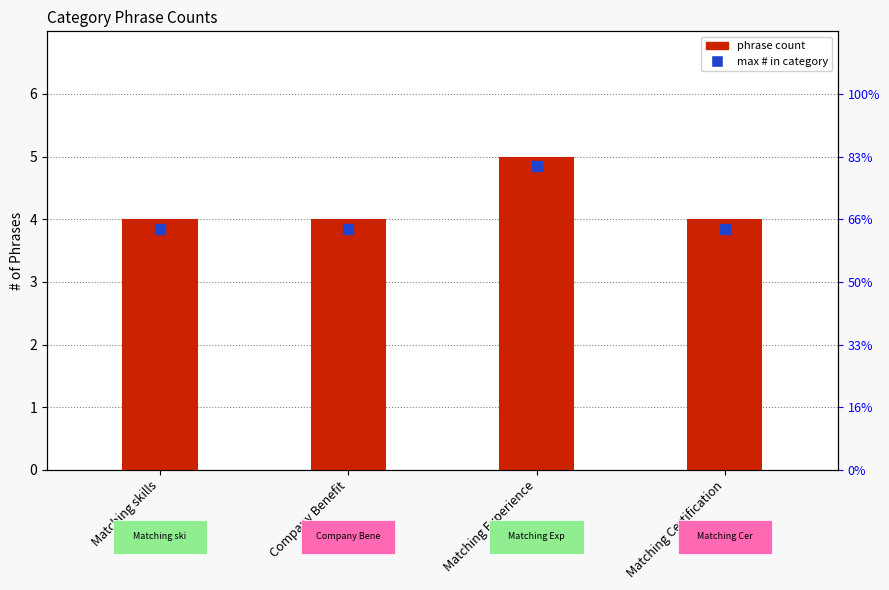

Approximately how many times larger is the value at Matching Certification compared to Company Benefit?

1.0